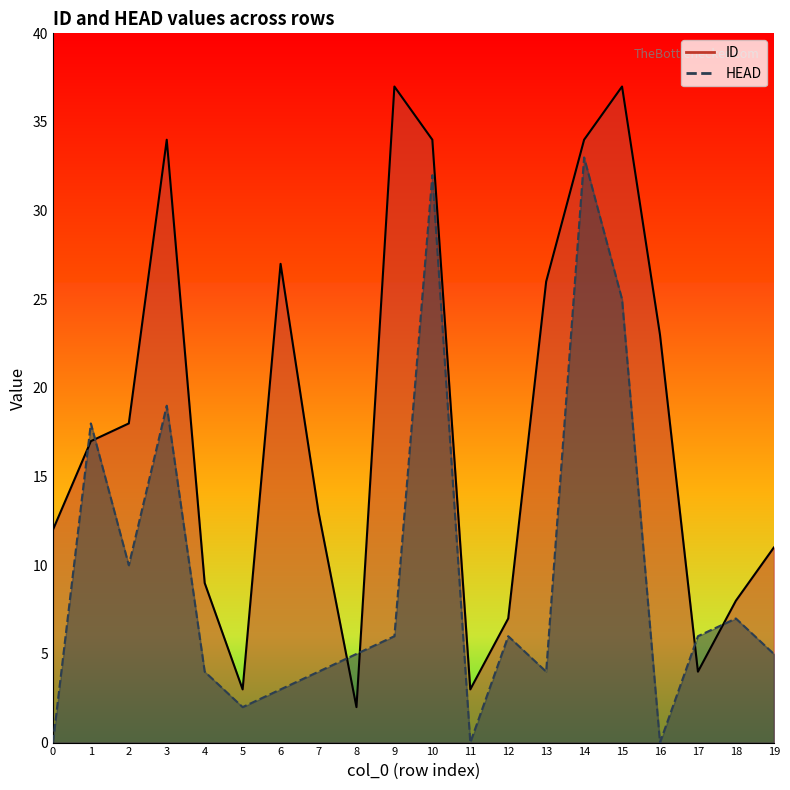

Which series changed the most between 13 and 19?

ID